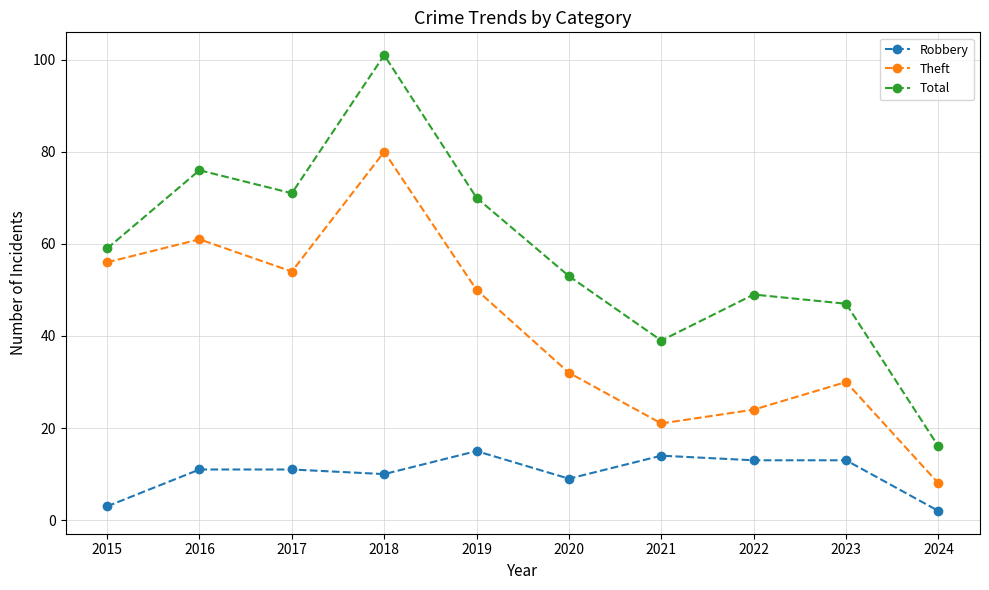

The value of Theft at 2016 is 101. True or false?

False